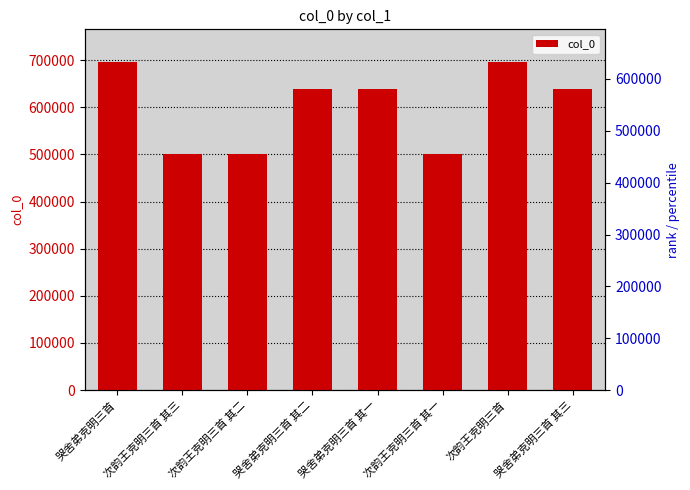

List the labels in order of value, largest first.

次韵王克明三首, 哭舍弟克明三首, 哭舍弟克明三首 其三, 哭舍弟克明三首 其二, 哭舍弟克明三首 其一, 次韵王克明三首 其三, 次韵王克明三首 其二, 次韵王克明三首 其一